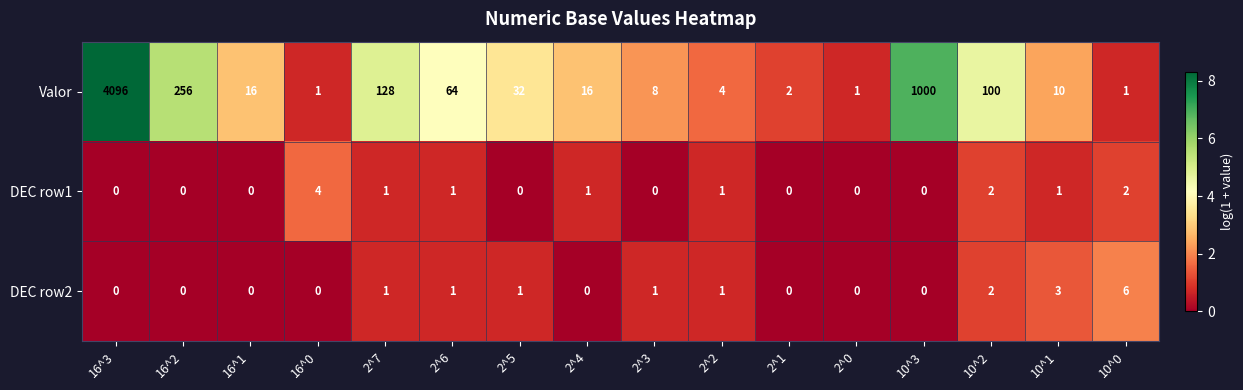

How many data points does each series have?

16